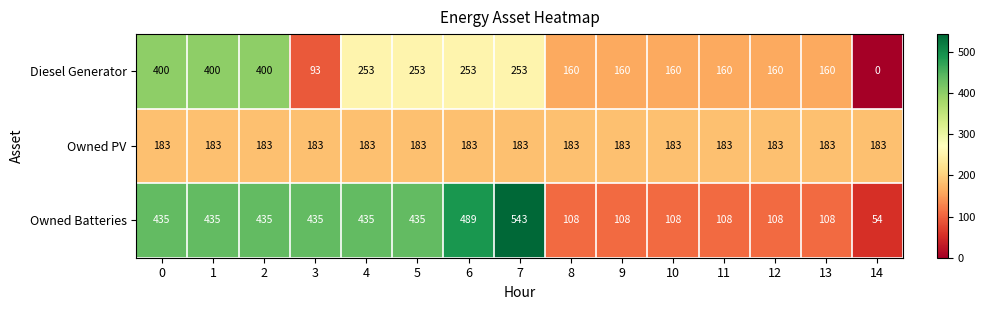

What is the average value of the Owned Batteries series?

290